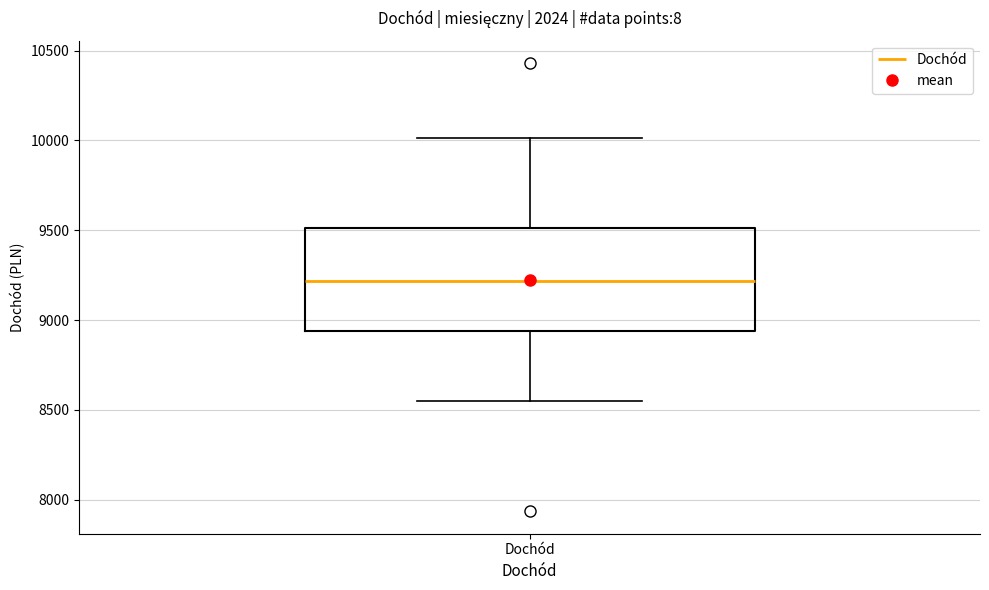

Transcribe this box plot: give where the median line is, the range the box spans, and where the two whiskers end, as read against the y-axis. The values are not printed on the chart, so give them approximately, as read against the axis.

median 9200, box 8950 to 9500, whiskers 8550 to 10000